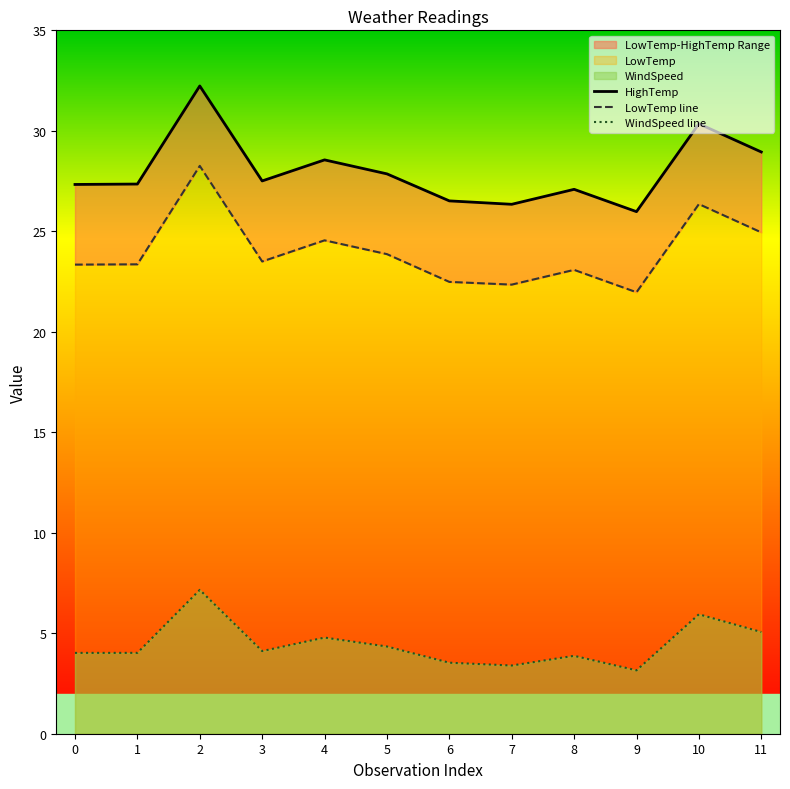

Which series has the largest total across all categories?

HighTemp